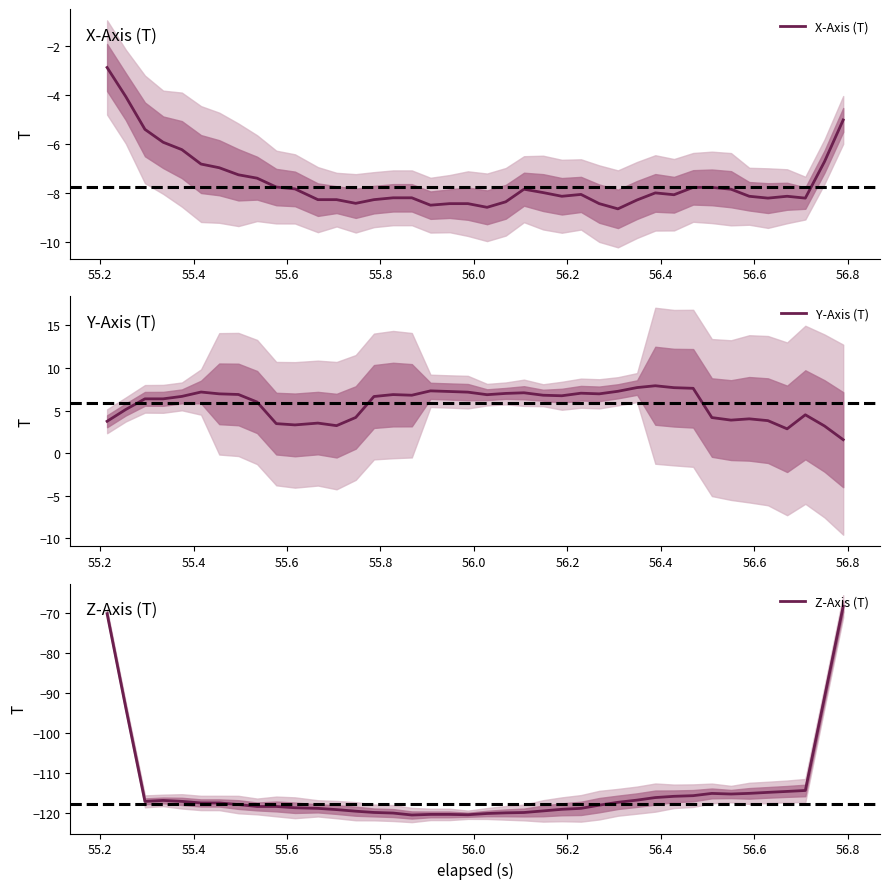

How many interior local valleys does the Z-Axis (T) series have?

4